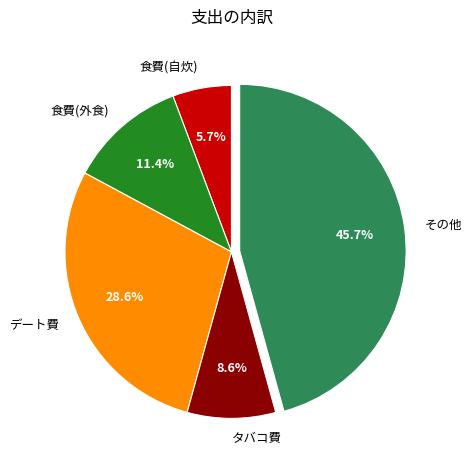

Does 食費(自炊) represent more than half of the total?

No